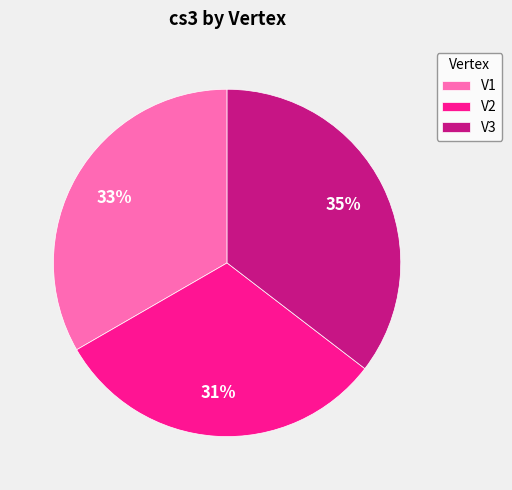

To the nearest percent, what percentage of the pie is V3?

35%